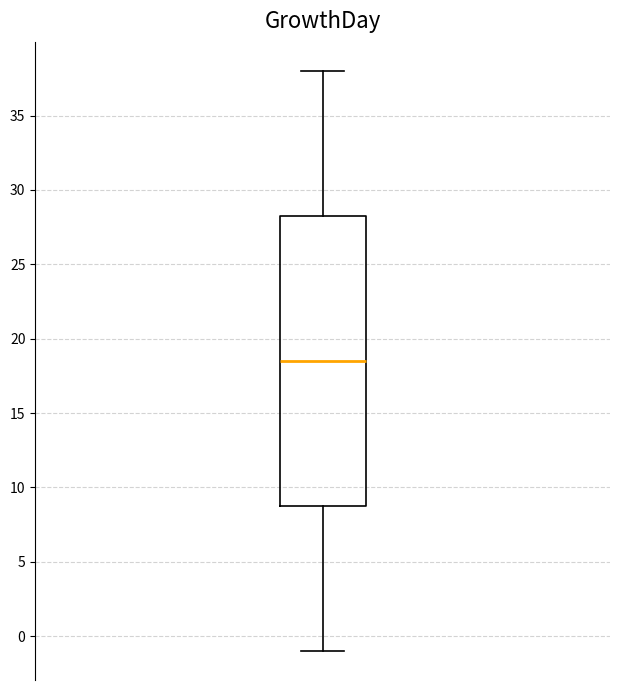

Transcribe this box plot: give where the median line is, the range the box spans, and where the two whiskers end, as read against the y-axis. The values are not printed on the chart, so give them approximately, as read against the axis.

median 18.5, box 9.0 to 28.5, whiskers -1.0 to 38.0